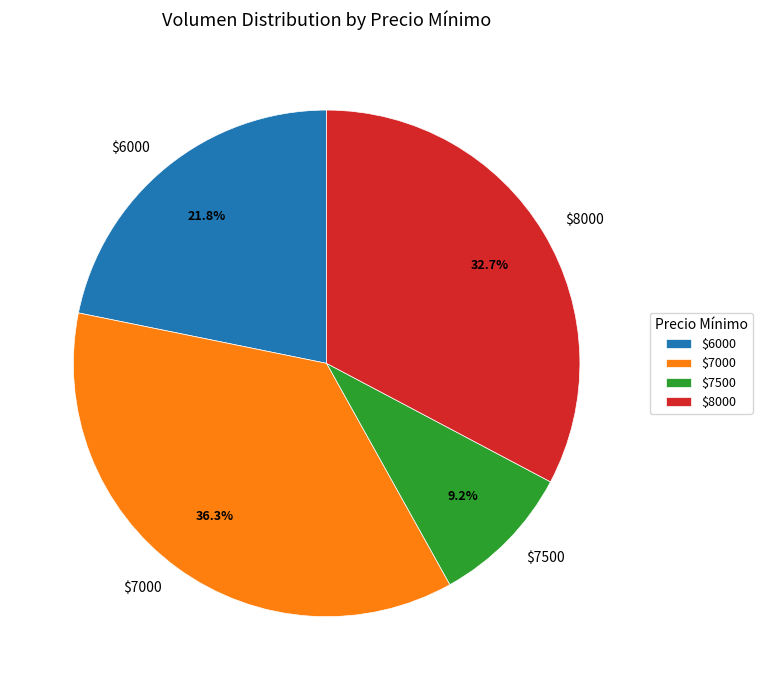

What is the smallest slice in the pie chart?

$7500